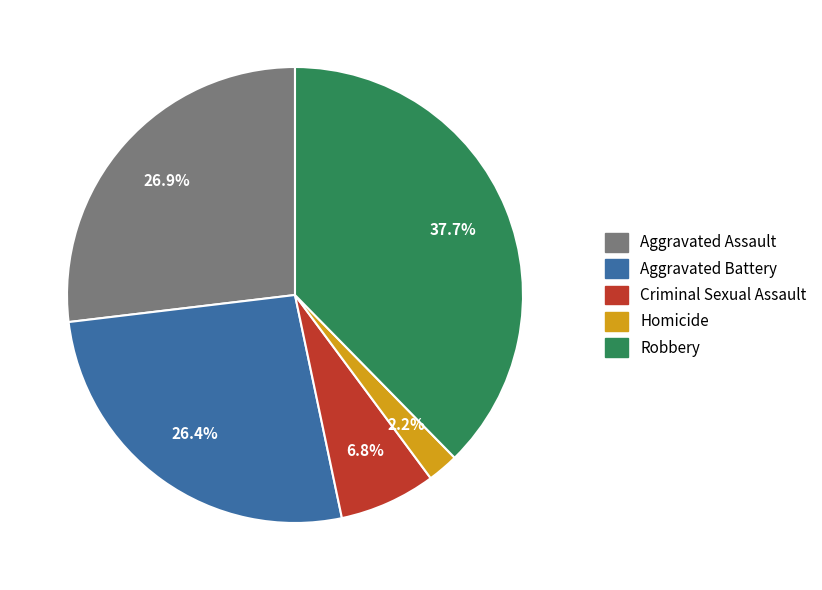

Does Aggravated Assault represent more than half of the total?

No